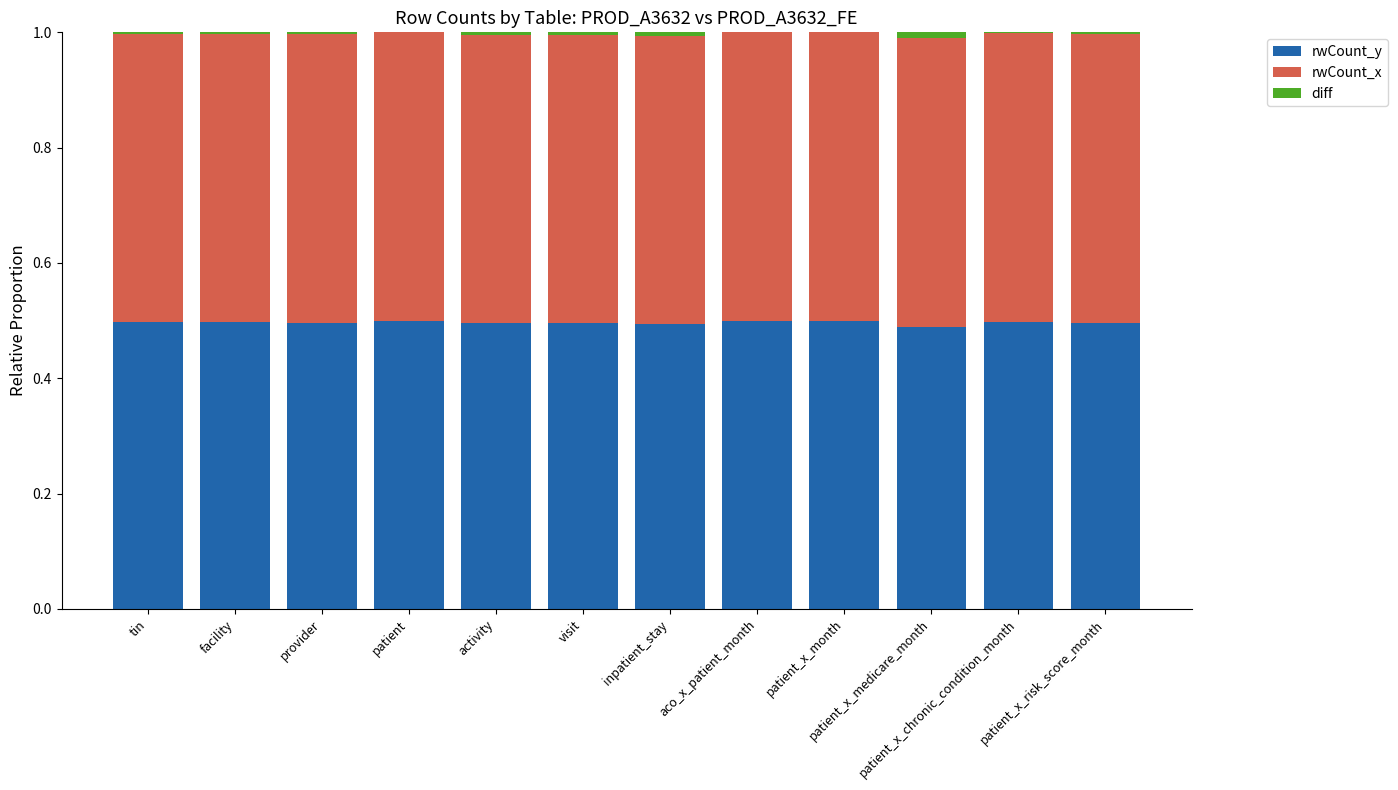

The value of diff at inpatient_stay is 0.0. True or false?

True